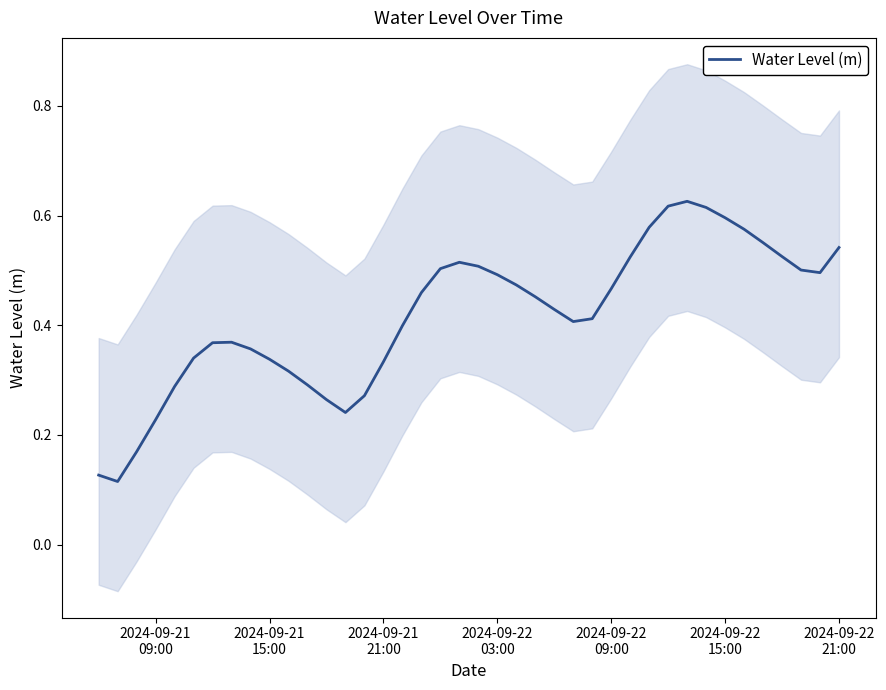

How many points are lower than both their immediate neighbors (excluding endpoints)?

4